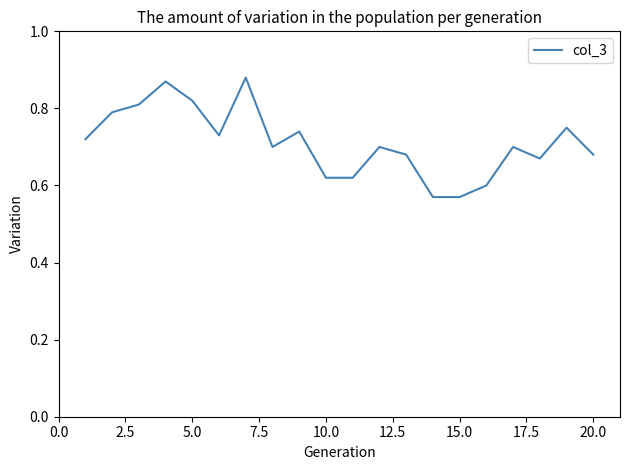

What is the difference between the maximum and minimum values?

0.3